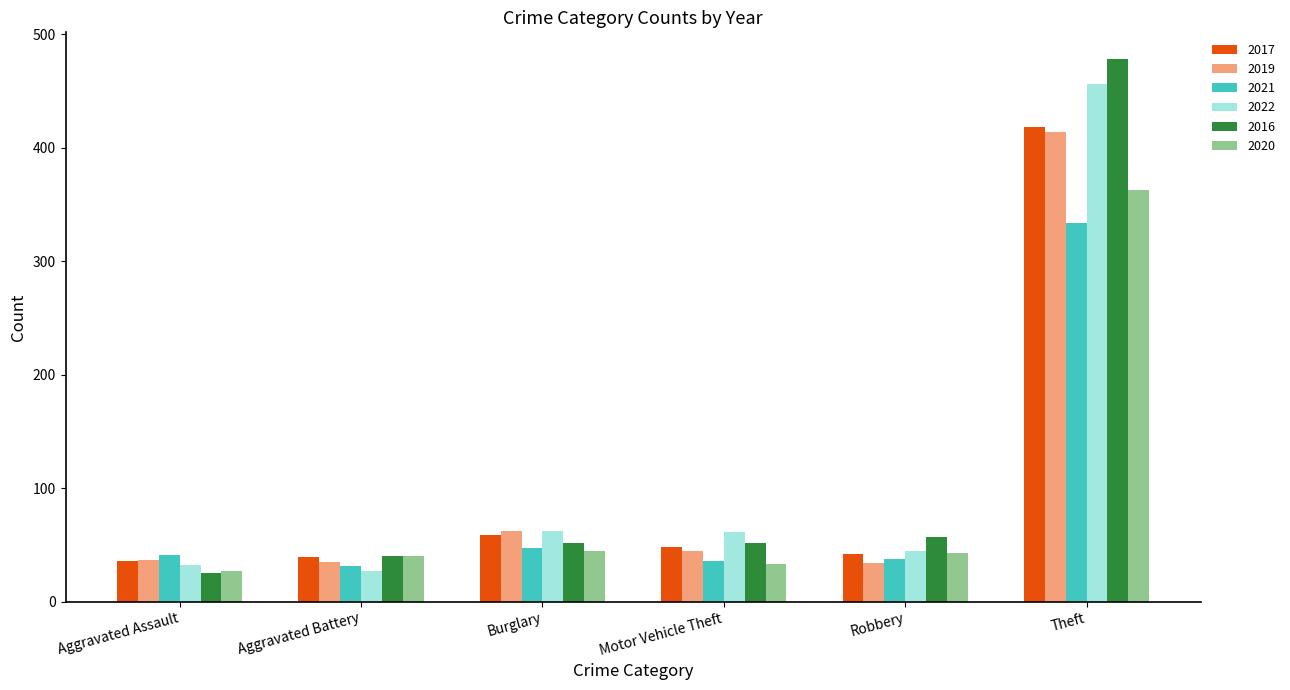

What is the minimum value shown in the chart?

25